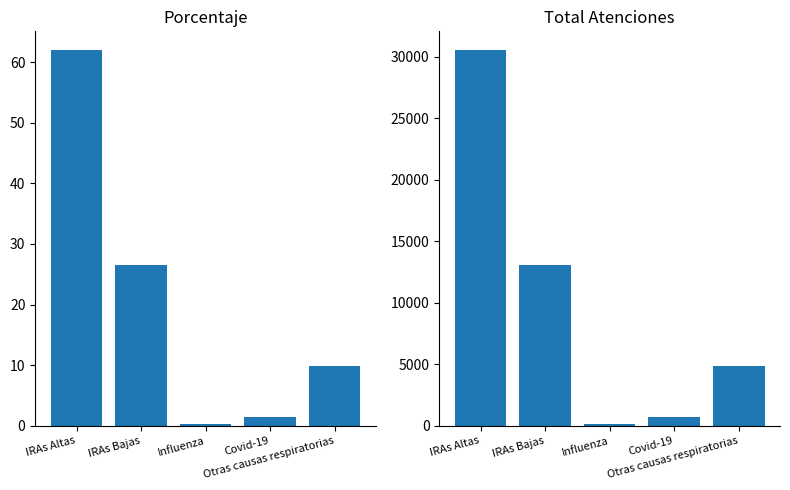

What is the difference between the Porcentaje values at Otras causas respiratorias and Influenza?

9.6